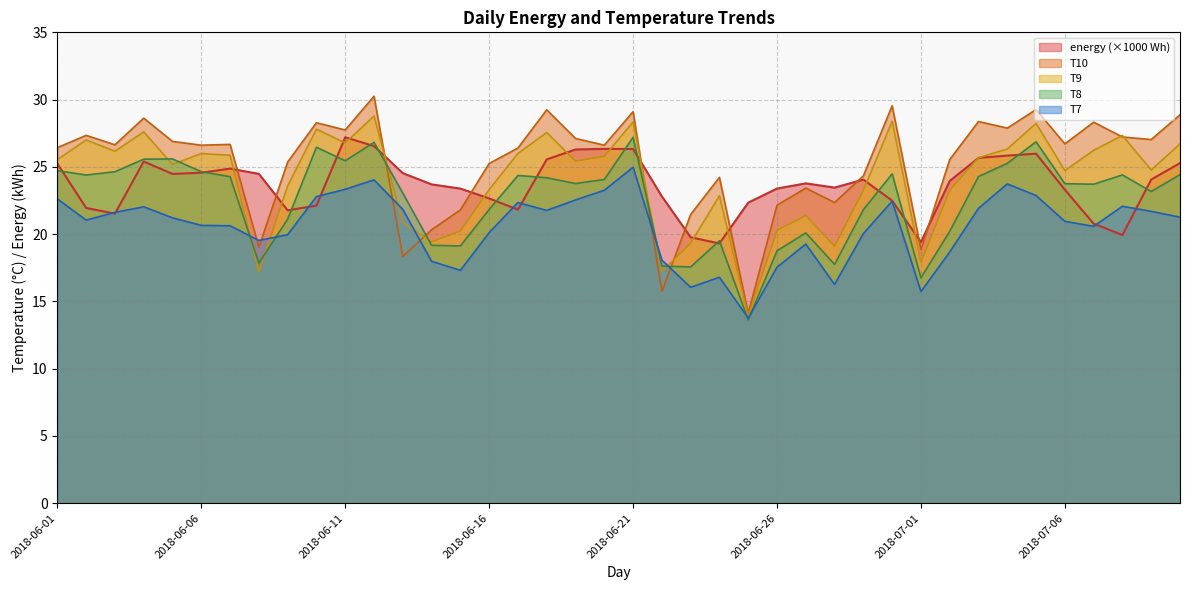

What is the greatest value displayed?

30.2